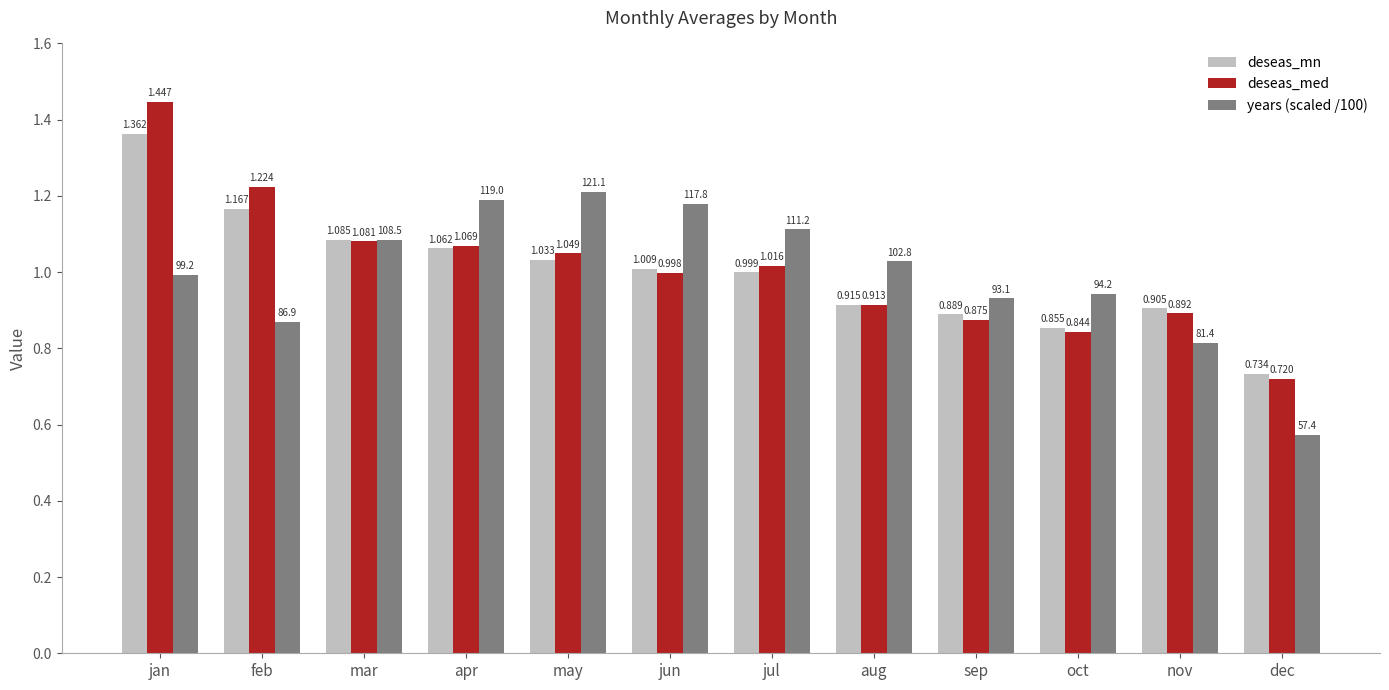

What is the difference between the deseas_med values at mar and aug?

0.2